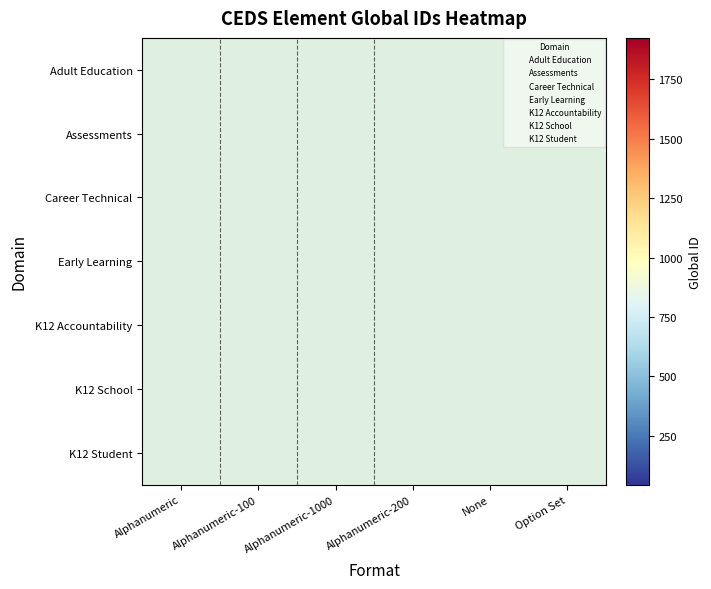

What is the smallest value displayed?

43.0